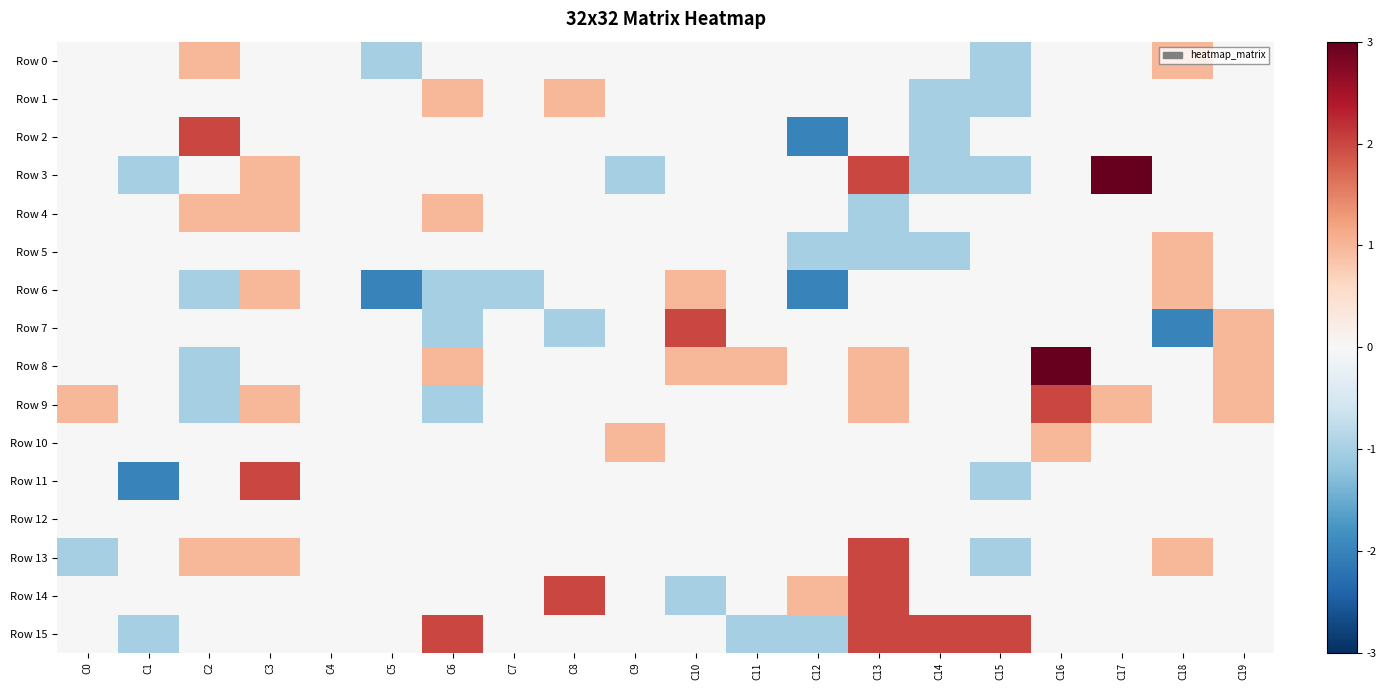

Reading left to right, what are all the values shown in this chart?

Row 0: C0=0	C1=0	C2=1	C3=0	C4=0	C5=-1	C6=0	C7=0	C8=0	C9=0	C10=0	C11=0	C12=0	C13=0	C14=0	C15=-1	C16=0	C17=0	C18=1	C19=0
Row 1: C0=0	C1=0	C2=0	C3=0	C4=0	C5=0	C6=1	C7=0	C8=1	C9=0	C10=0	C11=0	C12=0	C13=0	C14=-1	C15=-1	C16=0	C17=0	C18=0	C19=0
Row 2: C0=0	C1=0	C2=2	C3=0	C4=0	C5=0	C6=0	C7=0	C8=0	C9=0	C10=0	C11=0	C12=-2	C13=0	C14=-1	C15=0	C16=0	C17=0	C18=0	C19=0
Row 3: C0=0	C1=-1	C2=0	C3=1	C4=0	C5=0	C6=0	C7=0	C8=0	C9=-1	C10=0	C11=0	C12=0	C13=2	C14=-1	C15=-1	C16=0	C17=3	C18=0	C19=0
Row 4: C0=0	C1=0	C2=1	C3=1	C4=0	C5=0	C6=1	C7=0	C8=0	C9=0	C10=0	C11=0	C12=0	C13=-1	C14=0	C15=0	C16=0	C17=0	C18=0	C19=0
Row 5: C0=0	C1=0	C2=0	C3=0	C4=0	C5=0	C6=0	C7=0	C8=0	C9=0	C10=0	C11=0	C12=-1	C13=-1	C14=-1	C15=0	C16=0	C17=0	C18=1	C19=0
Row 6: C0=0	C1=0	C2=-1	C3=1	C4=0	C5=-2	C6=-1	C7=-1	C8=0	C9=0	C10=1	C11=0	C12=-2	C13=0	C14=0	C15=0	C16=0	C17=0	C18=1	C19=0
Row 7: C0=0	C1=0	C2=0	C3=0	C4=0	C5=0	C6=-1	C7=0	C8=-1	C9=0	C10=2	C11=0	C12=0	C13=0	C14=0	C15=0	C16=0	C17=0	C18=-2	C19=1
Row 8: C0=0	C1=0	C2=-1	C3=0	C4=0	C5=0	C6=1	C7=0	C8=0	C9=0	C10=1	C11=1	C12=0	C13=1	C14=0	C15=0	C16=3	C17=0	C18=0	C19=1
Row 9: C0=1	C1=0	C2=-1	C3=1	C4=0	C5=0	C6=-1	C7=0	C8=0	C9=0	C10=0	C11=0	C12=0	C13=1	C14=0	C15=0	C16=2	C17=1	C18=0	C19=1
Row 10: C0=0	C1=0	C2=0	C3=0	C4=0	C5=0	C6=0	C7=0	C8=0	C9=1	C10=0	C11=0	C12=0	C13=0	C14=0	C15=0	C16=1	C17=0	C18=0	C19=0
Row 11: C0=0	C1=-2	C2=0	C3=2	C4=0	C5=0	C6=0	C7=0	C8=0	C9=0	C10=0	C11=0	C12=0	C13=0	C14=0	C15=-1	C16=0	C17=0	C18=0	C19=0
Row 12: C0=0	C1=0	C2=0	C3=0	C4=0	C5=0	C6=0	C7=0	C8=0	C9=0	C10=0	C11=0	C12=0	C13=0	C14=0	C15=0	C16=0	C17=0	C18=0	C19=0
Row 13: C0=-1	C1=0	C2=1	C3=1	C4=0	C5=0	C6=0	C7=0	C8=0	C9=0	C10=0	C11=0	C12=0	C13=2	C14=0	C15=-1	C16=0	C17=0	C18=1	C19=0
Row 14: C0=0	C1=0	C2=0	C3=0	C4=0	C5=0	C6=0	C7=0	C8=2	C9=0	C10=-1	C11=0	C12=1	C13=2	C14=0	C15=0	C16=0	C17=0	C18=0	C19=0
Row 15: C0=0	C1=-1	C2=0	C3=0	C4=0	C5=0	C6=2	C7=0	C8=0	C9=0	C10=0	C11=-1	C12=-1	C13=2	C14=2	C15=2	C16=0	C17=0	C18=0	C19=0